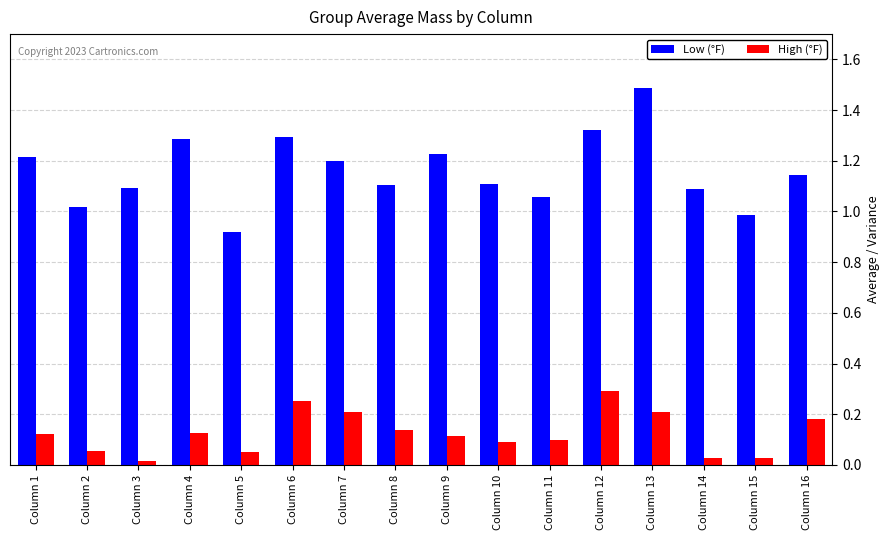

What is the difference between the second highest and minimum values in the Low (°F) series?

0.4